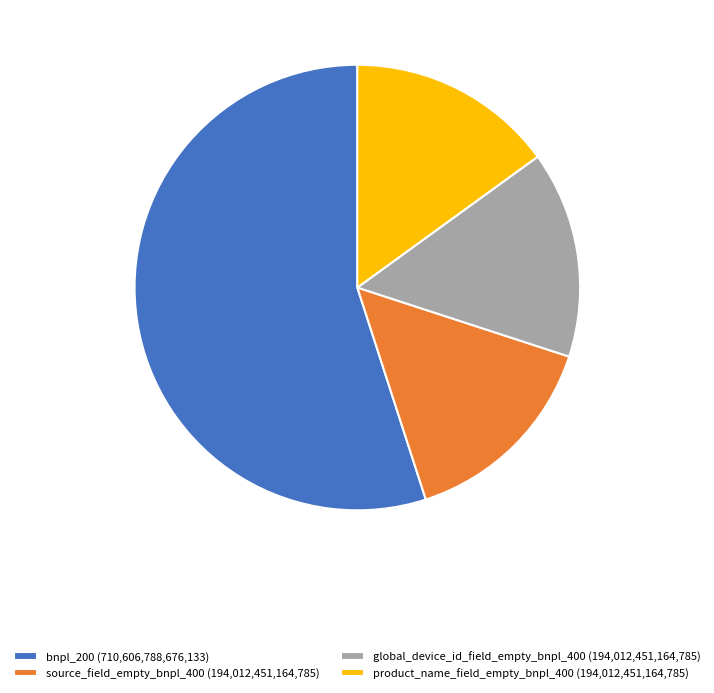

The global_device_id_field_empty_bnpl_400 (194,012,451,164,785) slice represents 15% of the pie. True or false?

True